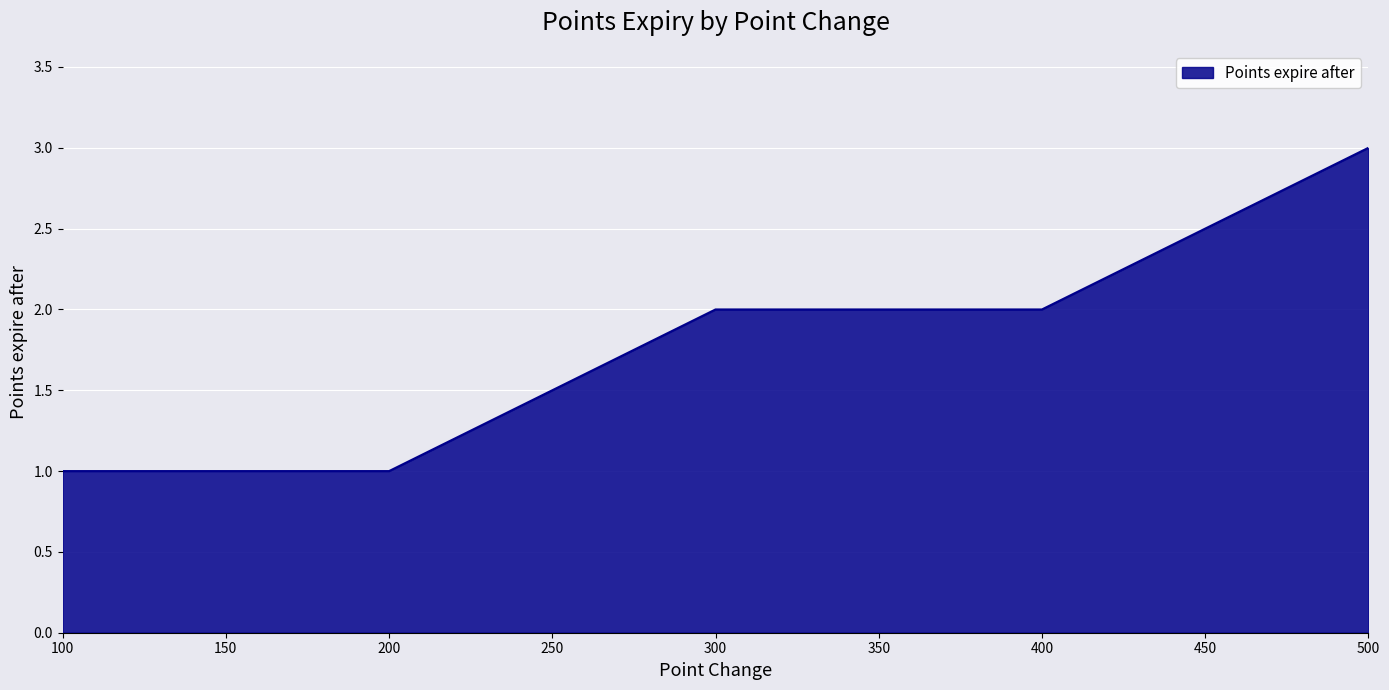

What is the change in value from 200 to 500?

+2